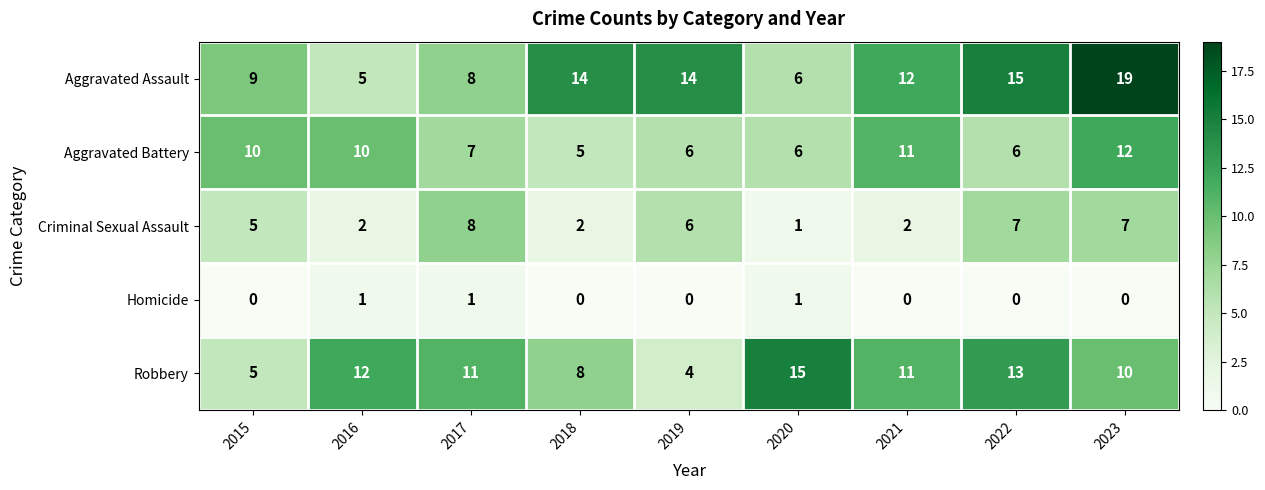

What is the difference between the second highest and minimum values in the Robbery series?

9